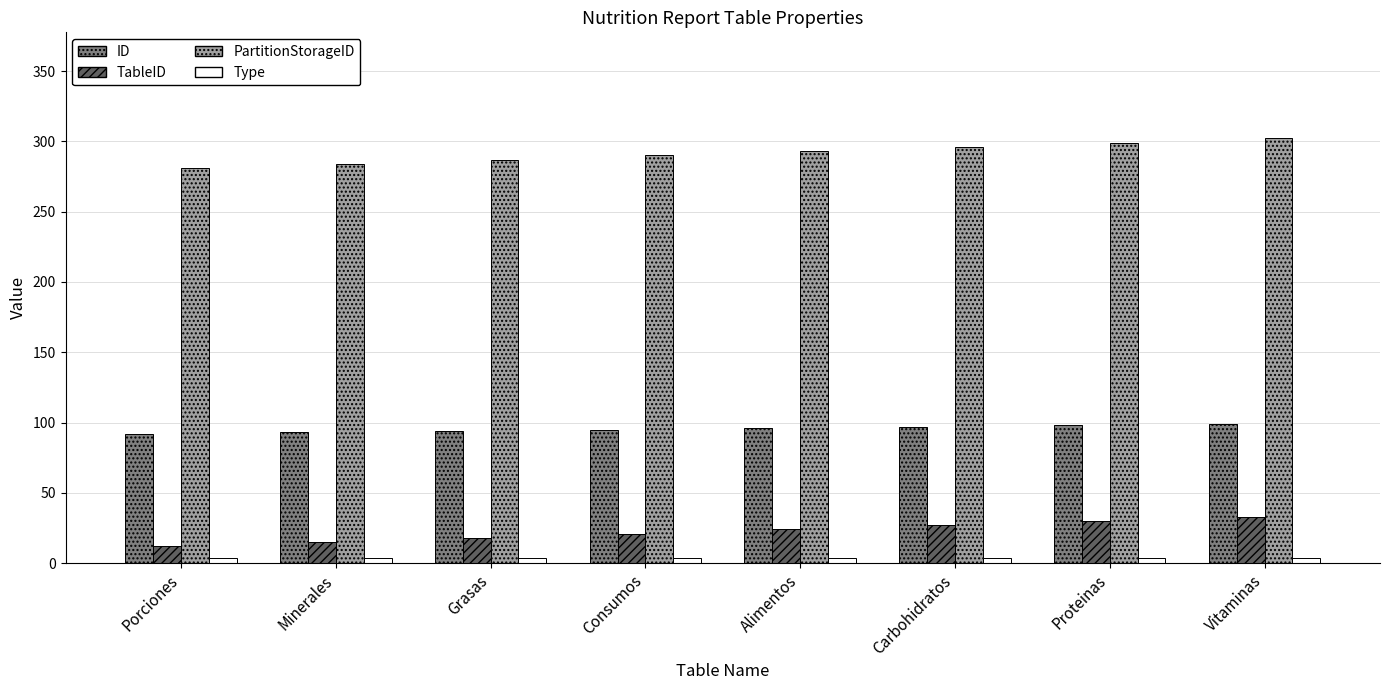

What is the value of the ID bar at the 2nd from the left?

93